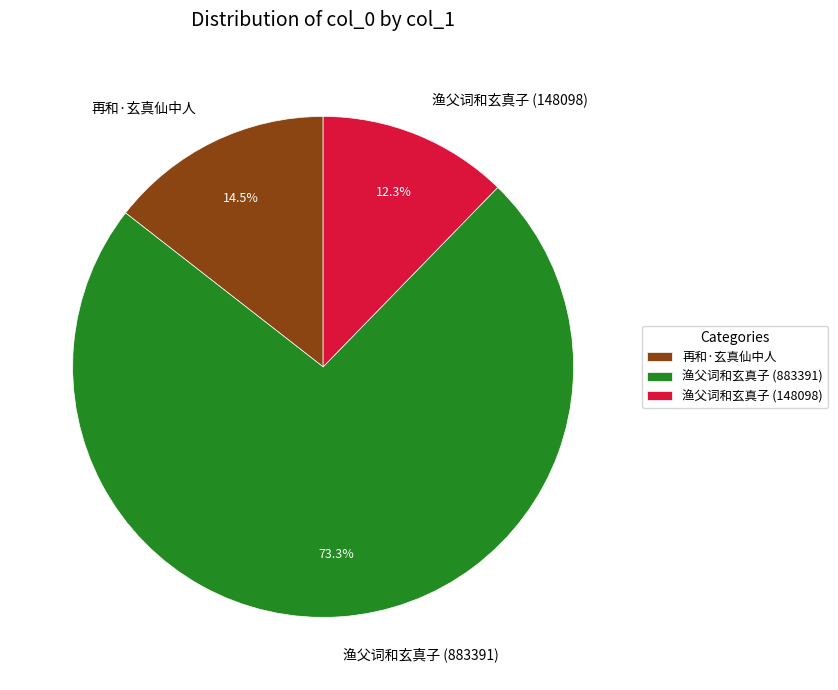

True or false: 再和·玄真仙中人 accounts for 28% of the total.

False